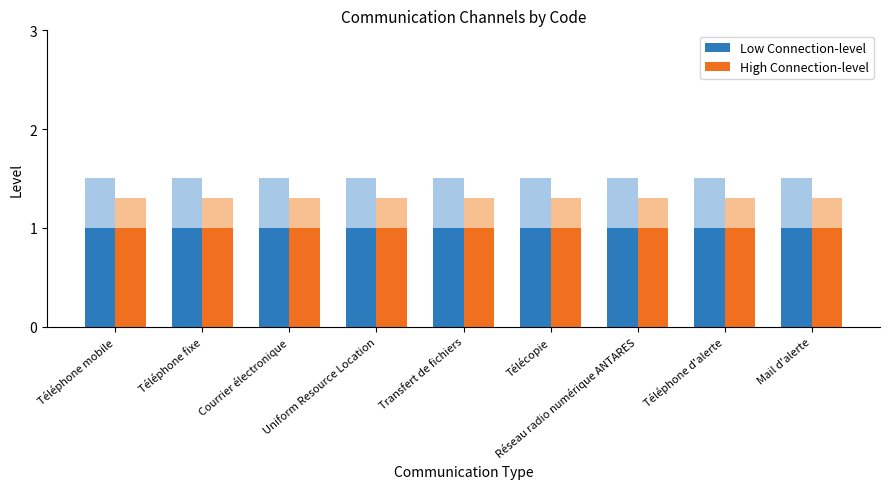

Rank the series by their average value, from lowest to highest.

High Connection-level, Low Connection-level